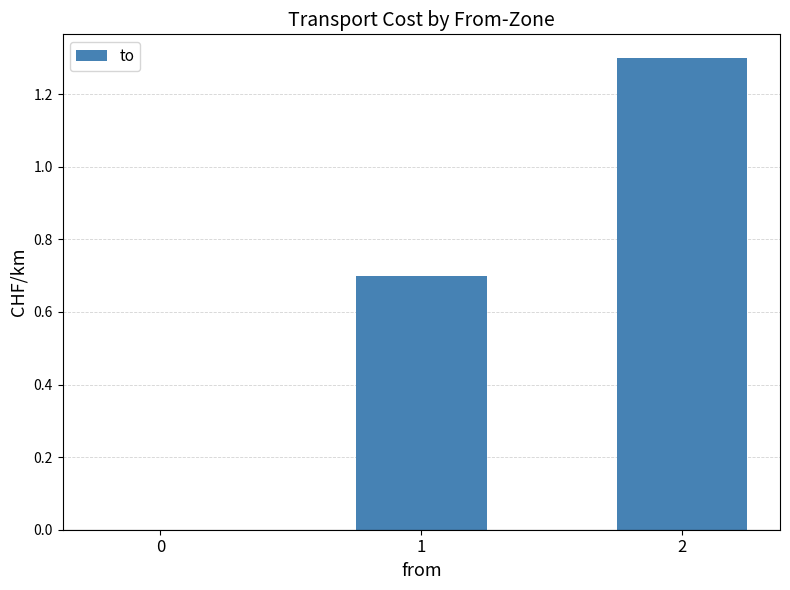

Between 0 and 2, which is larger?

2